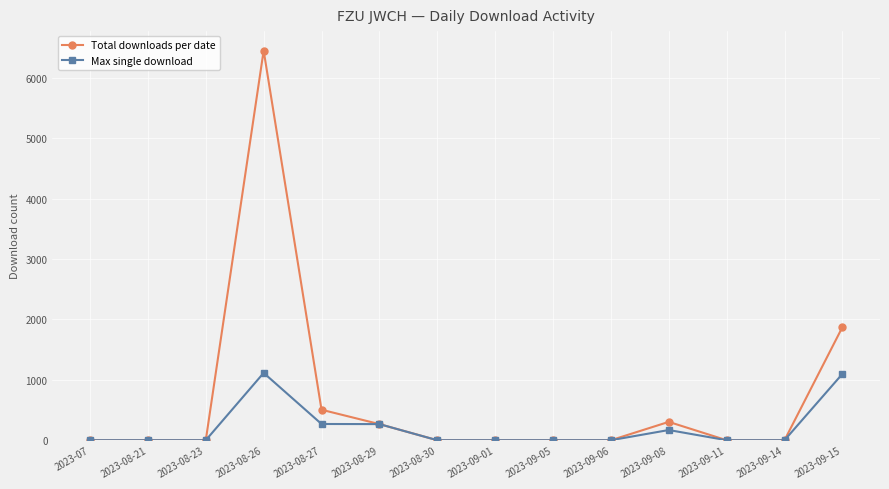

How many distinct data groups are displayed?

2